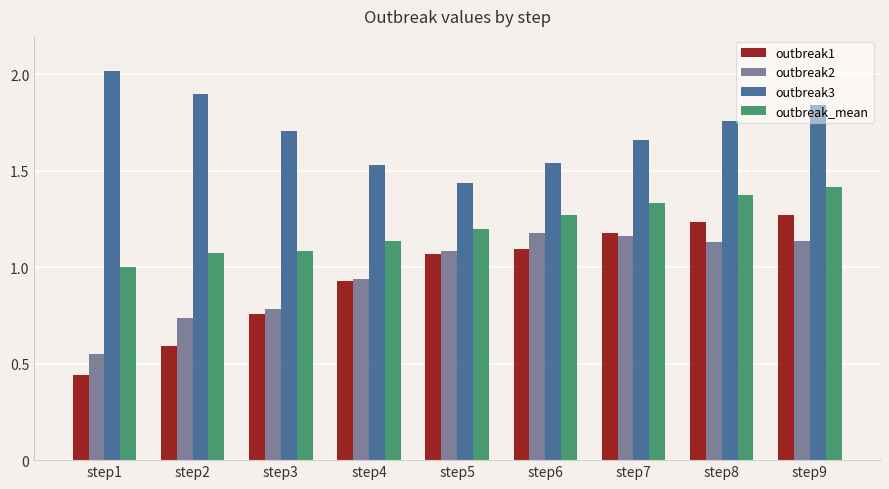

Rank the categories by outbreak1 value from lowest to highest.

step1, step2, step3, step4, step5, step6, step7, step8, step9